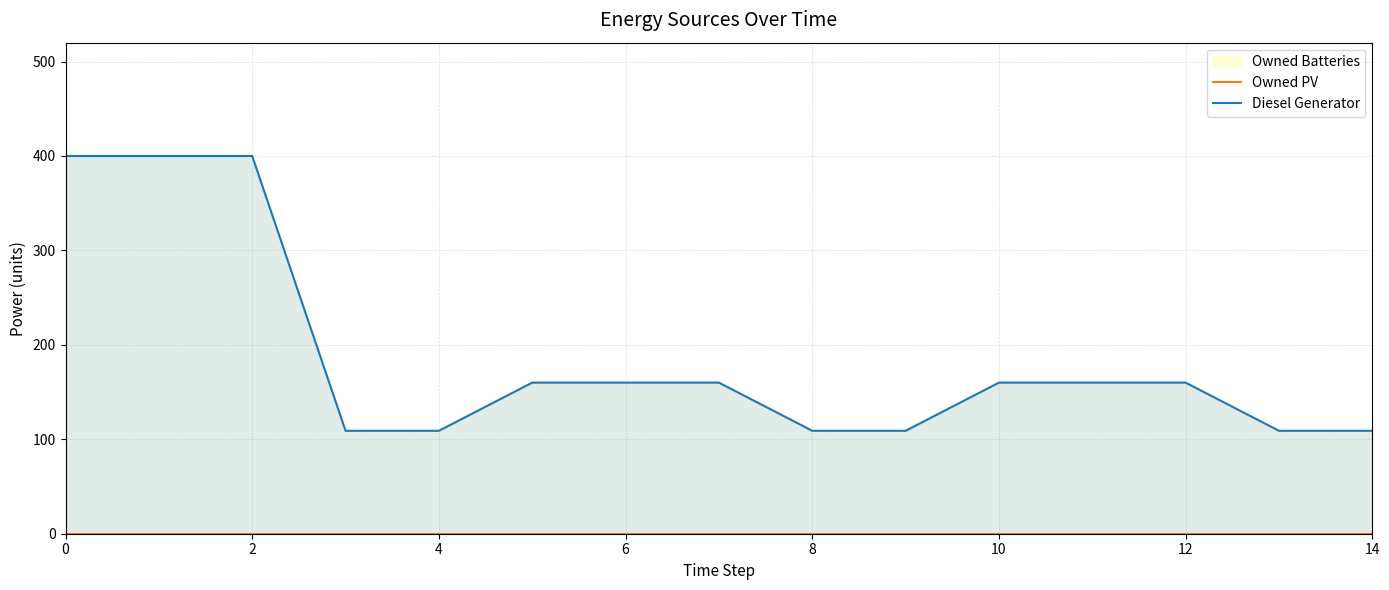

What is the spread (max minus min) of values at 11?

160